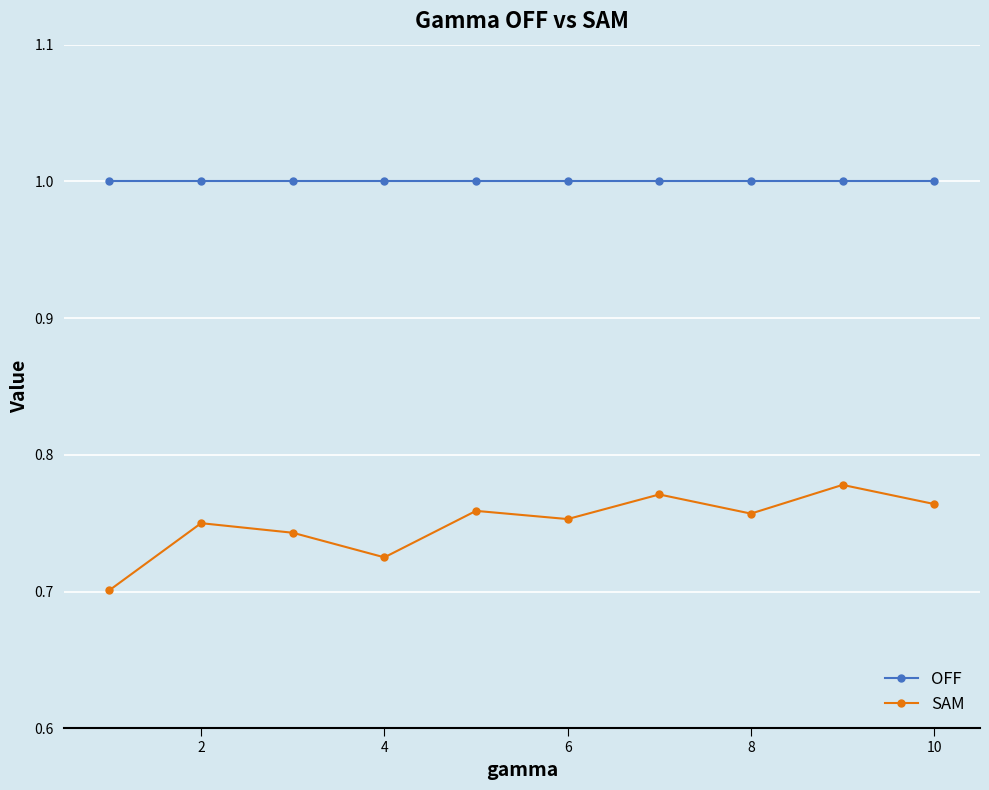

Which series has the widest spread of values?

SAM